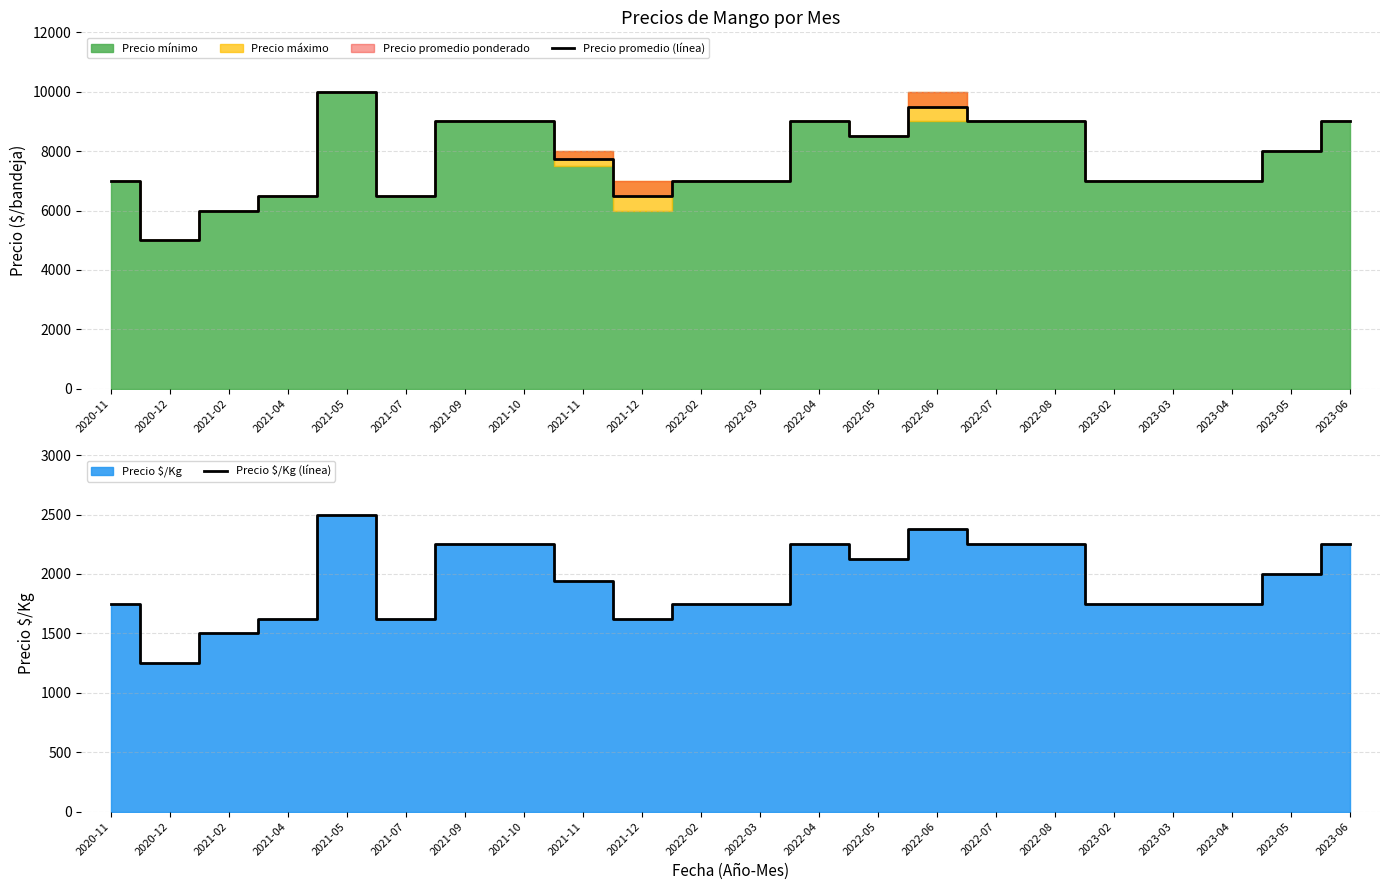

What is the maximum value shown in the chart?

10000